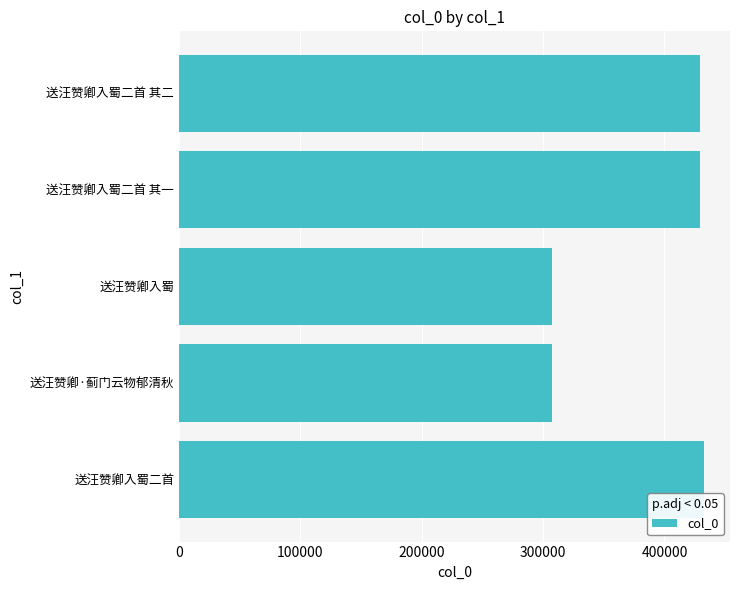

At which label is the value closest to 369850?

送汪赞卿入蜀二首 其一